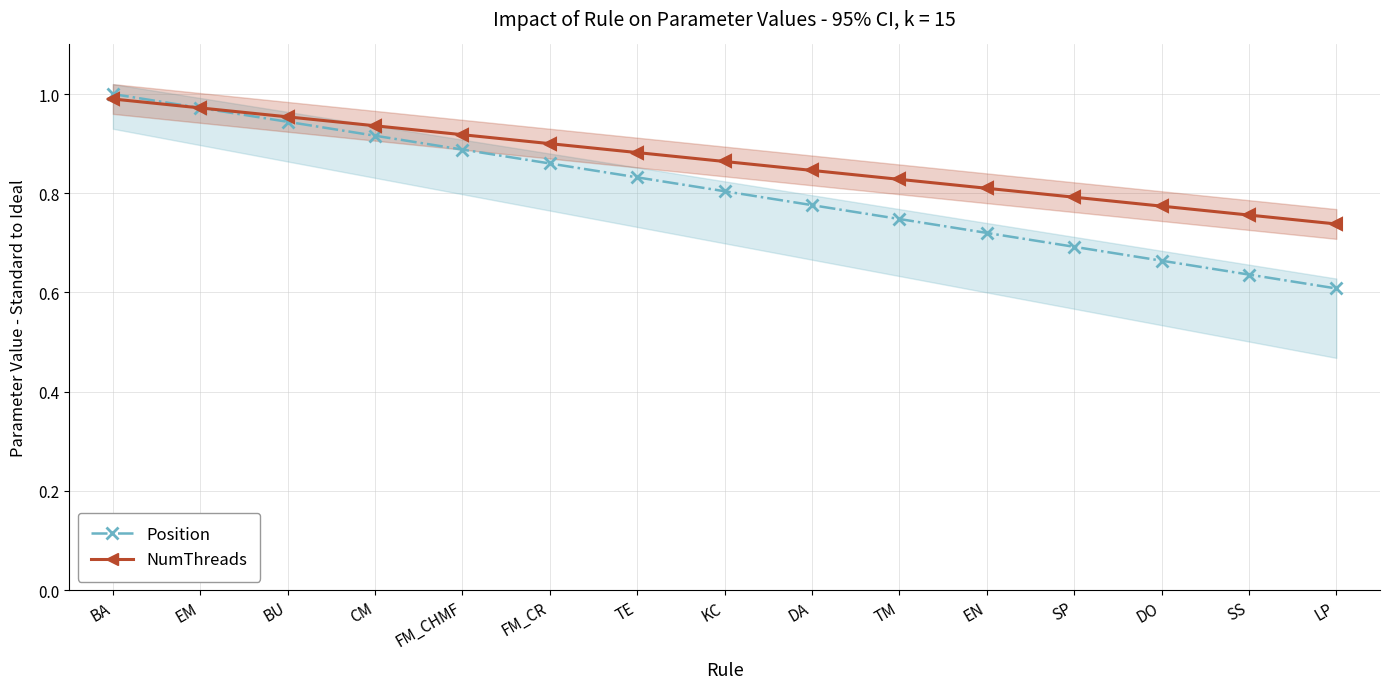

At which category does the chart reach its peak across all series?

BA